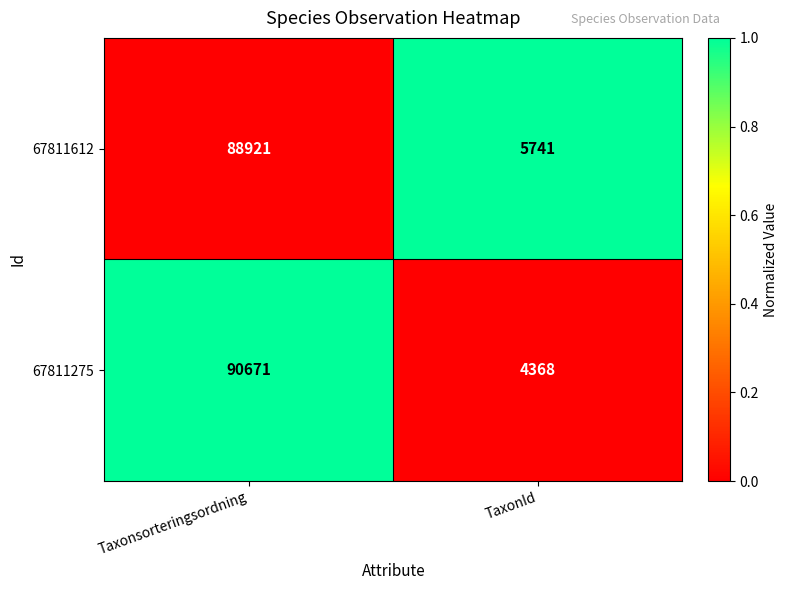

At TaxonId, list the series in order from smallest to largest.

67811275, 67811612